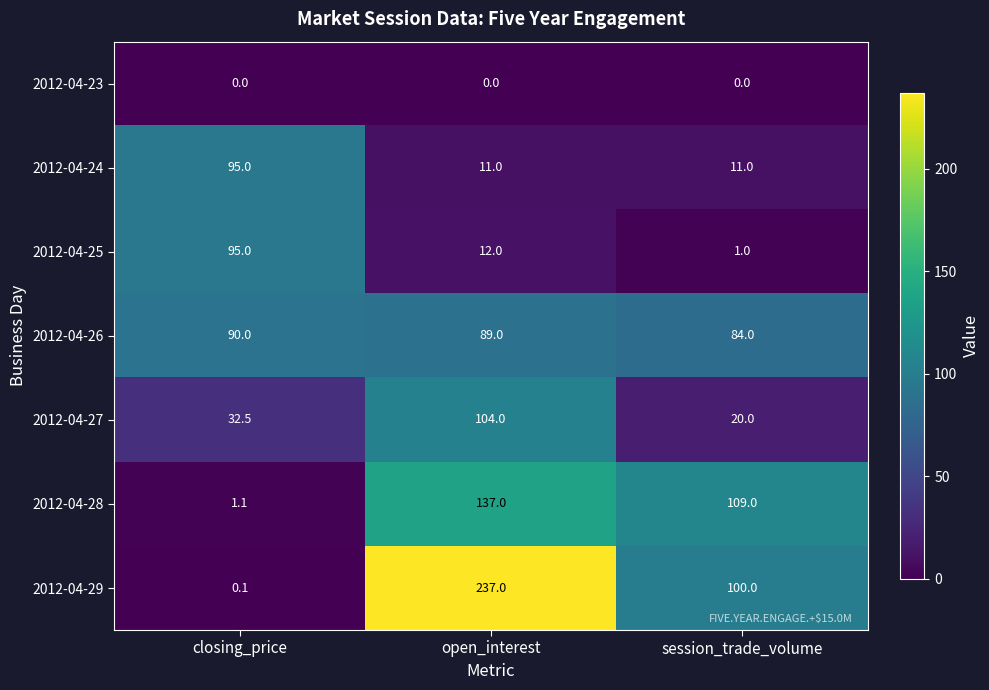

Which series has the widest spread of values?

2012-04-29